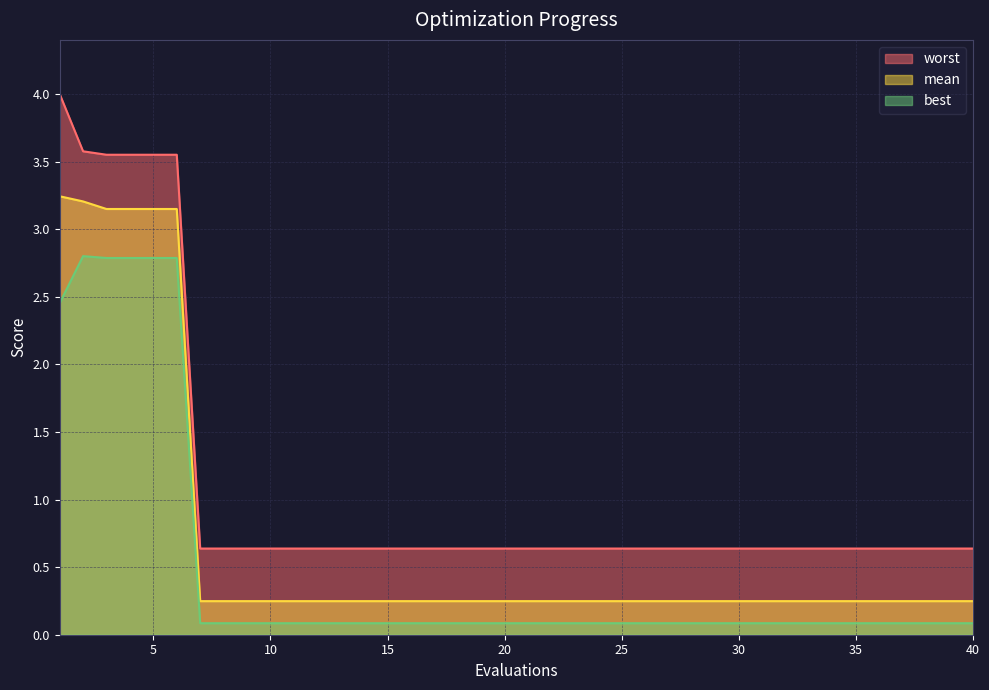

Reading left to right, what are all the values shown in this chart?

mean: 3.2	3.2	3.1	3.1	3.1	3.1	0.2	0.2	0.2	0.2	0.2	0.2	0.2	0.2	0.2	0.2	0.2	0.2	0.2	0.2	0.2	0.2	0.2	0.2	0.2	0.2	0.2	0.2	0.2	0.2	0.2	0.2	0.2	0.2	0.2	0.2	0.2	0.2	0.2	0.2
best: 2.5	2.8	2.8	2.8	2.8	2.8	0.1	0.1	0.1	0.1	0.1	0.1	0.1	0.1	0.1	0.1	0.1	0.1	0.1	0.1	0.1	0.1	0.1	0.1	0.1	0.1	0.1	0.1	0.1	0.1	0.1	0.1	0.1	0.1	0.1	0.1	0.1	0.1	0.1	0.1
worst: 4.0	3.6	3.6	3.6	3.6	3.6	0.6	0.6	0.6	0.6	0.6	0.6	0.6	0.6	0.6	0.6	0.6	0.6	0.6	0.6	0.6	0.6	0.6	0.6	0.6	0.6	0.6	0.6	0.6	0.6	0.6	0.6	0.6	0.6	0.6	0.6	0.6	0.6	0.6	0.6